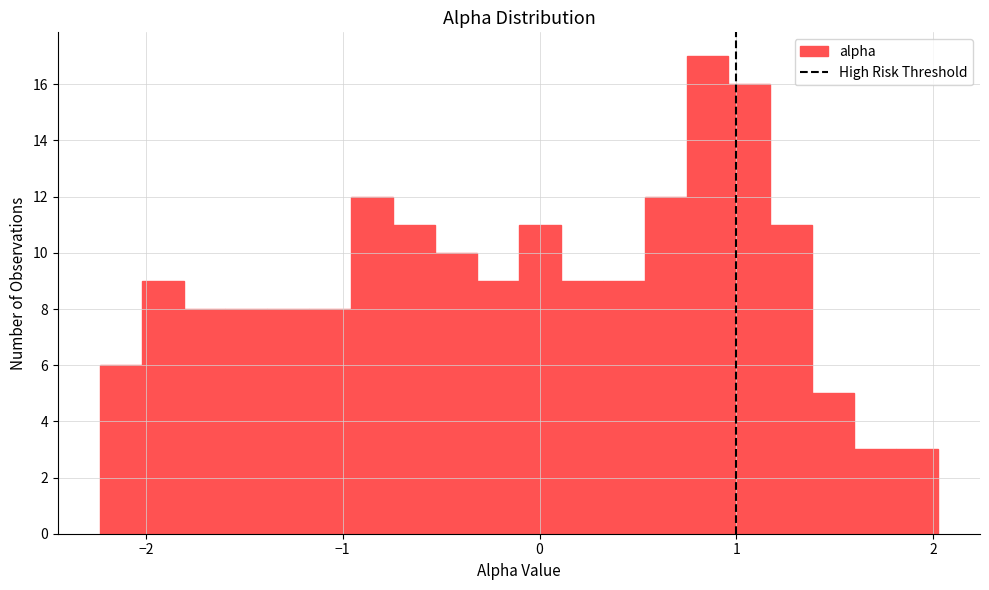

Around what value on the x-axis is the tallest bar? Give the approximate position of its centre, as read against the axis.

0.9